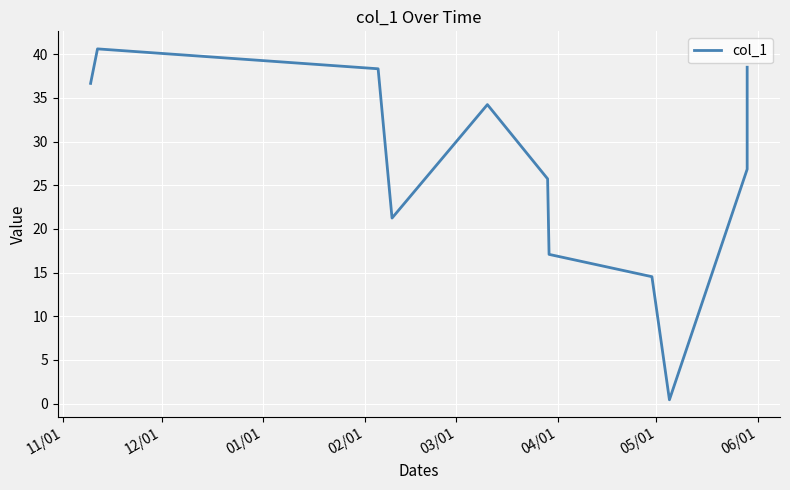

How many categories are shown in the chart?

11